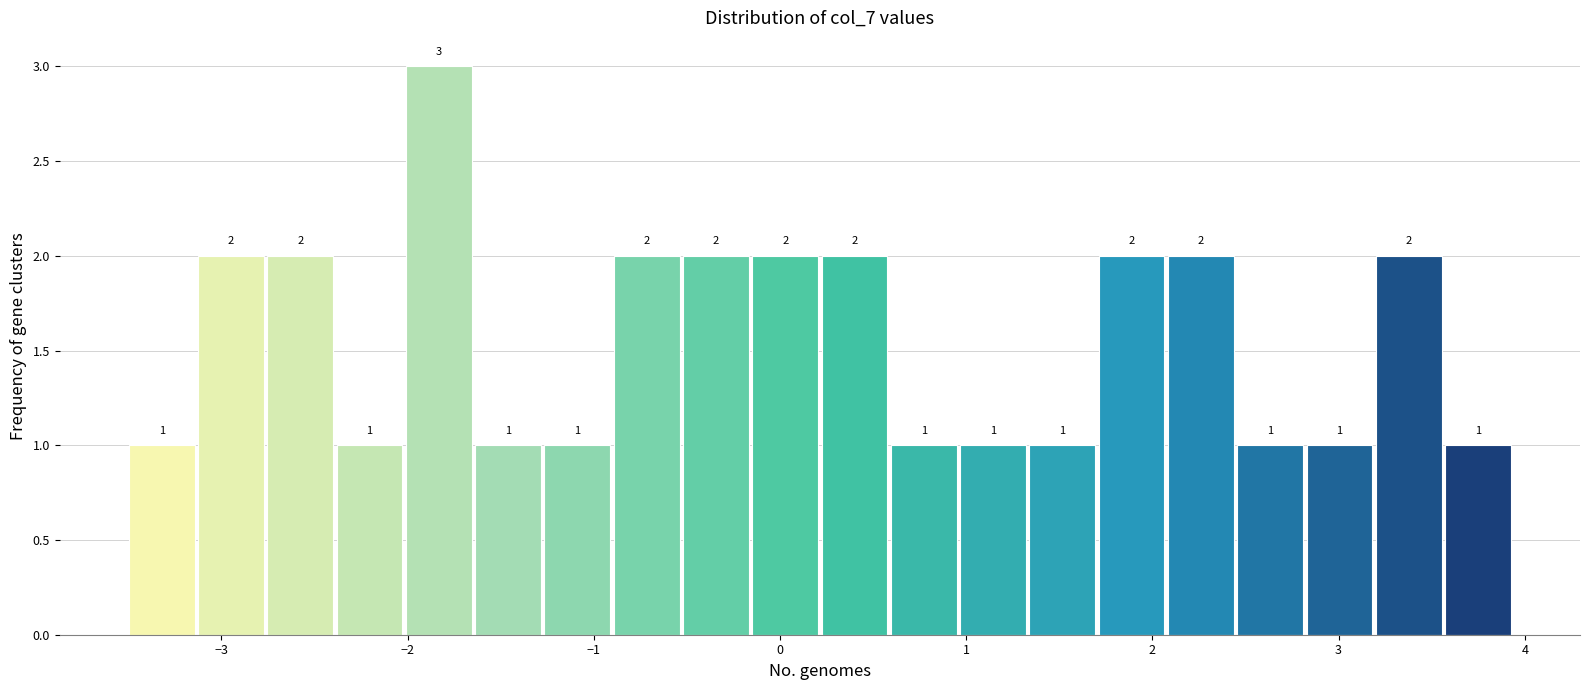

Around what value on the x-axis is the tallest bar? Give the approximate position of its centre, as read against the axis.

-1.8